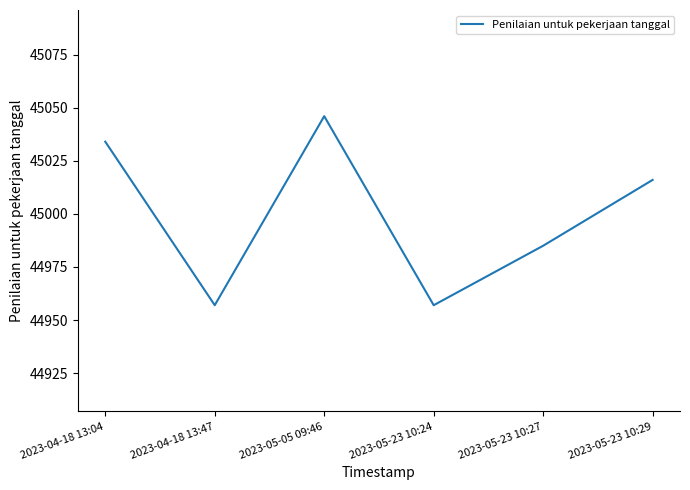

At which category does the data reach its first local peak?

2023-05-05 09:46